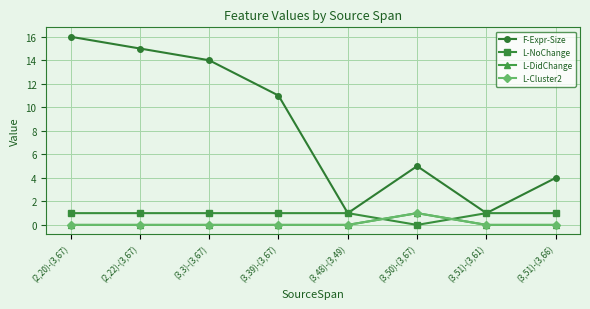

At which category does F-Expr-Size reach its first local valley?

(3,48)-(3,49)